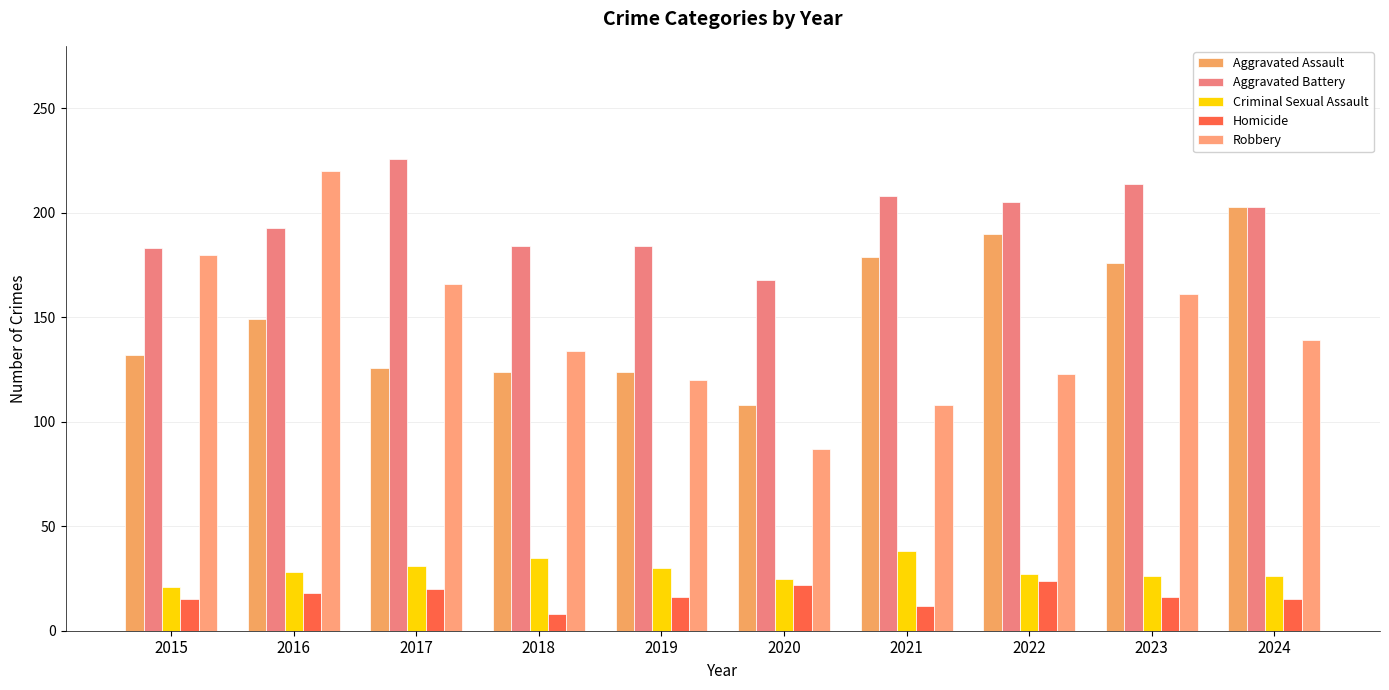

Reading right to left, extract all data points from this chart.

Aggravated Assault: 2024=203	2023=176	2022=190	2021=179	2020=108	2019=124	2018=124	2017=126	2016=149	2015=132
Aggravated Battery: 2024=203	2023=214	2022=205	2021=208	2020=168	2019=184	2018=184	2017=226	2016=193	2015=183
Criminal Sexual Assault: 2024=26	2023=26	2022=27	2021=38	2020=25	2019=30	2018=35	2017=31	2016=28	2015=21
Homicide: 2024=15	2023=16	2022=24	2021=12	2020=22	2019=16	2018=8	2017=20	2016=18	2015=15
Robbery: 2024=139	2023=161	2022=123	2021=108	2020=87	2019=120	2018=134	2017=166	2016=220	2015=180